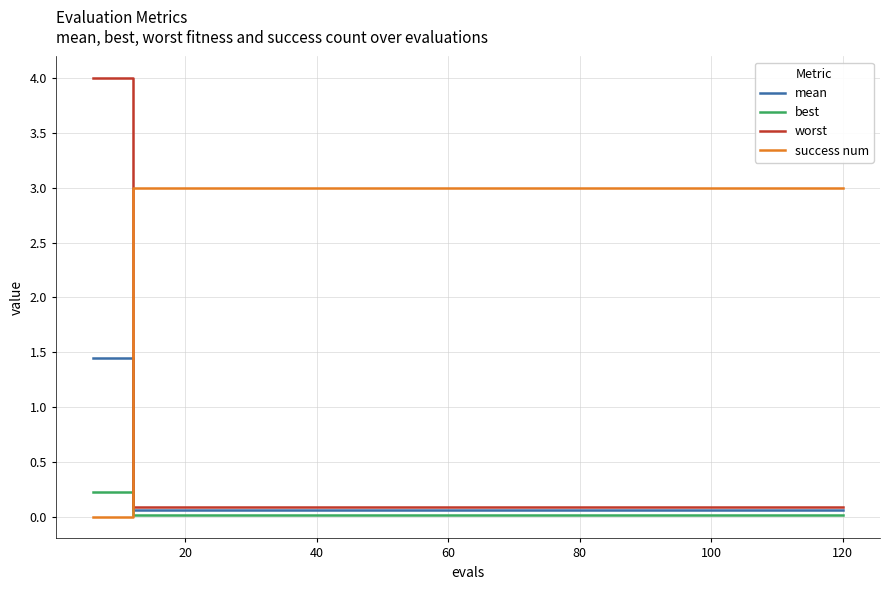

Which series has the largest total across all categories?

success num